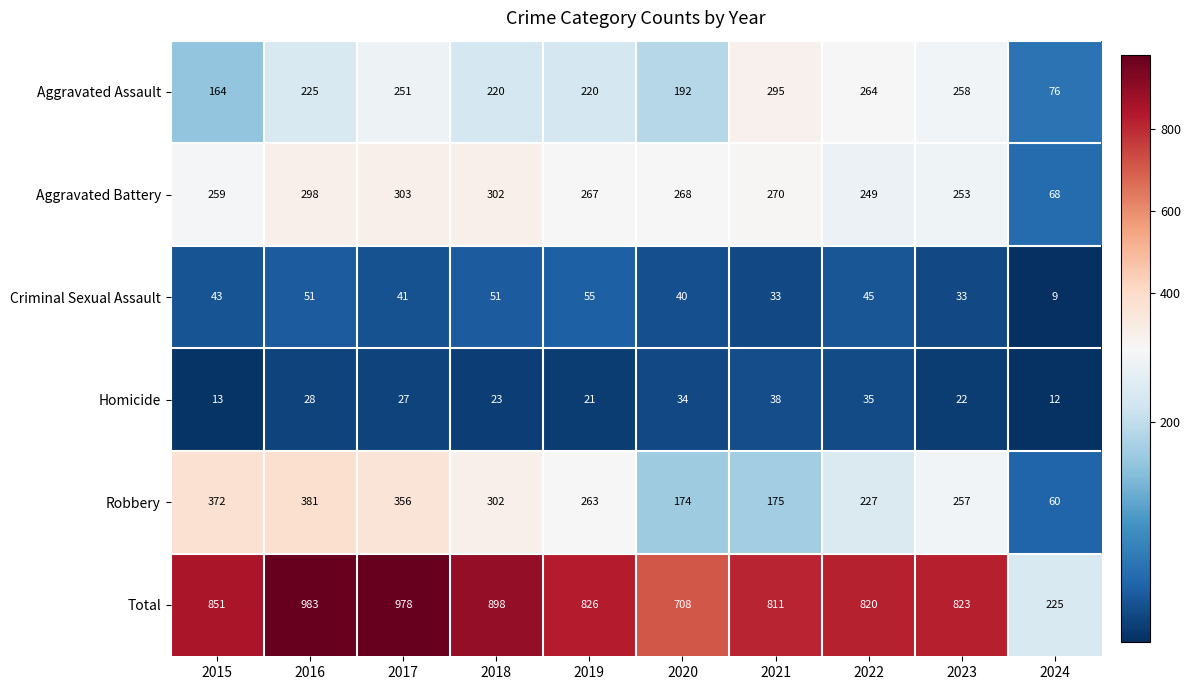

Rank the series at 2021 from lowest to highest value.

Criminal Sexual Assault, Homicide, Robbery, Aggravated Battery, Aggravated Assault, Total